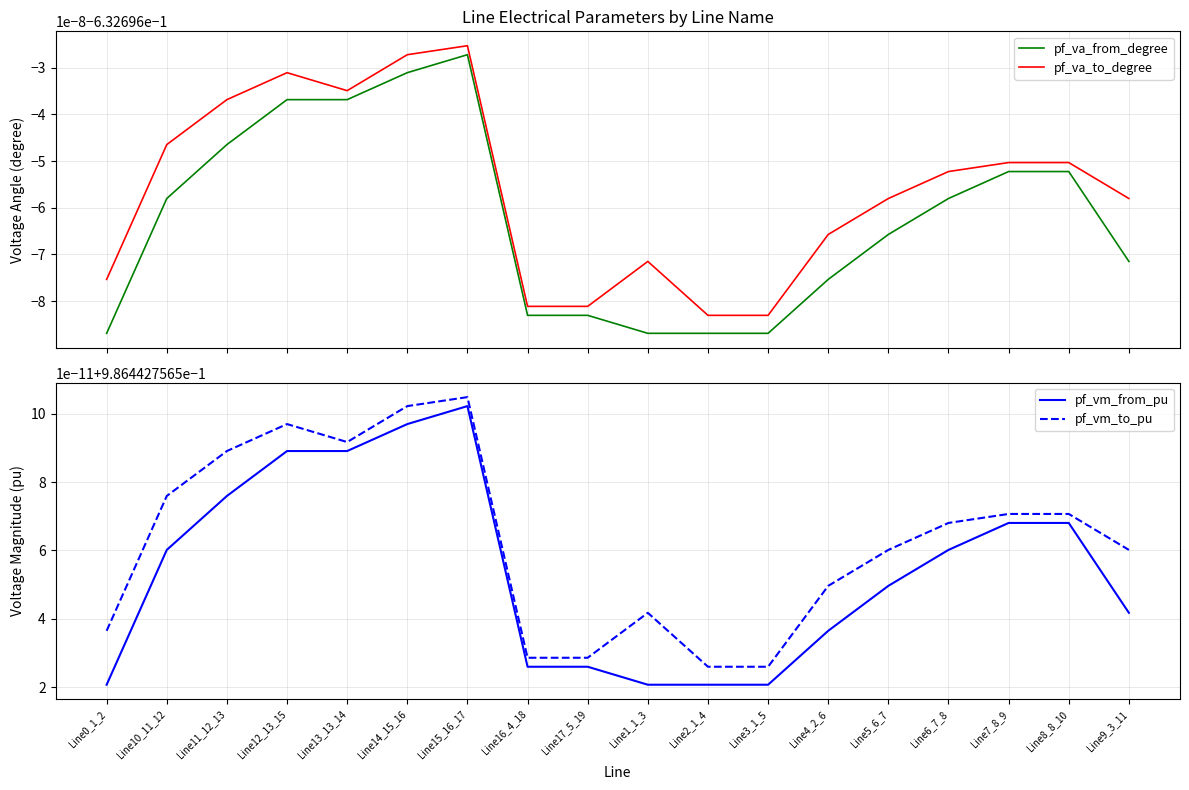

At which category does pf_vm_to_pu reach its first local valley?

Line13_13_14